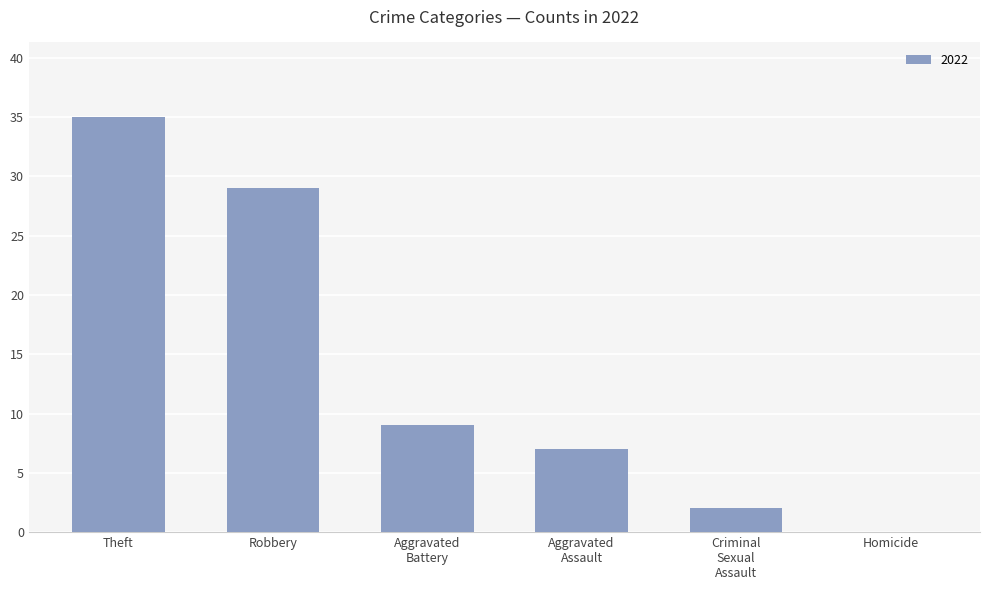

What is the sum of all values?

82